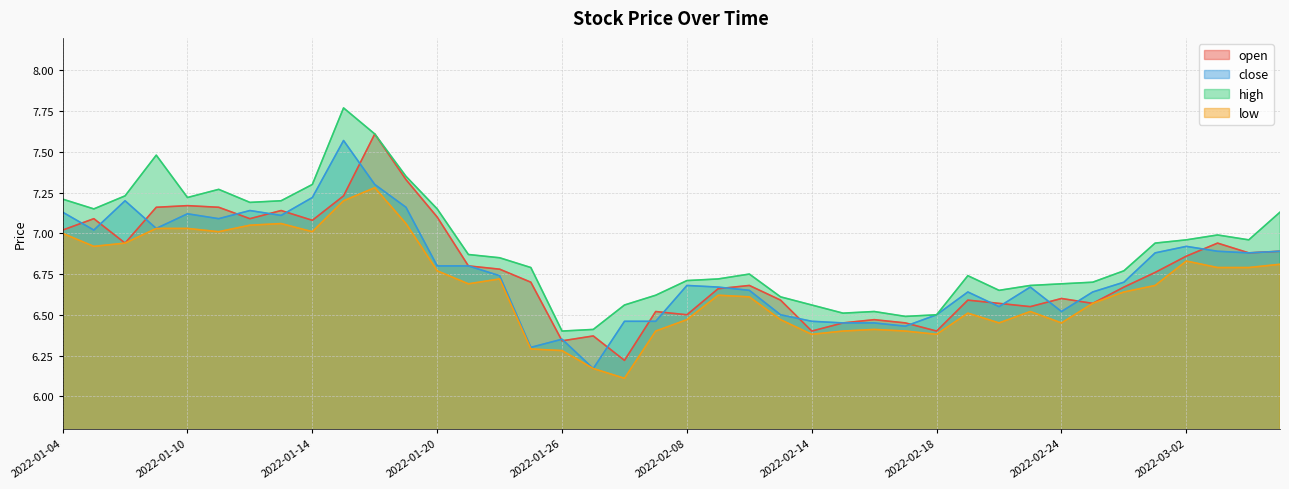

What is the difference between the maximum and minimum values in the close series?

1.4